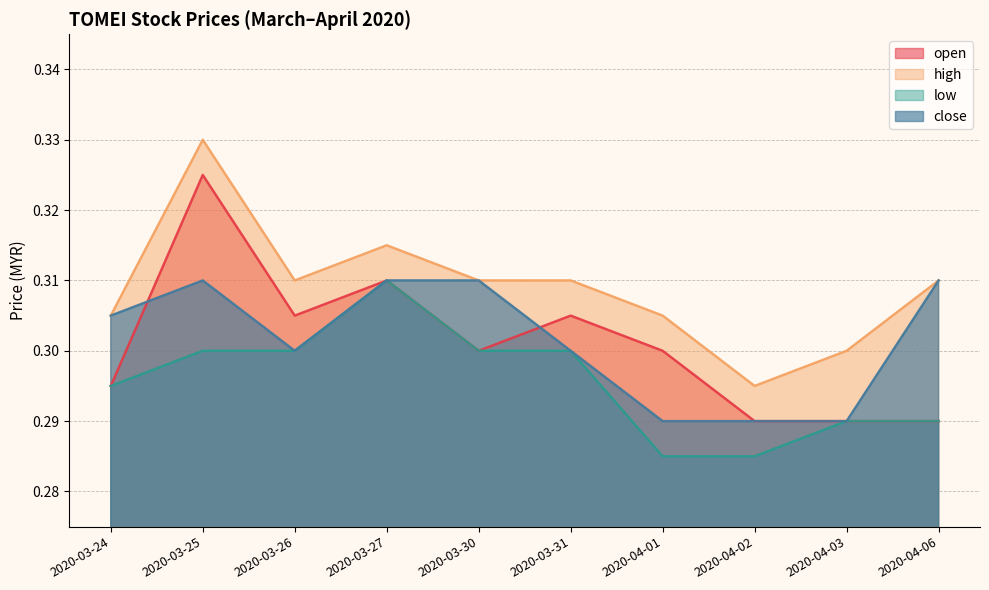

Read the low value at 2020-04-01.

0.3